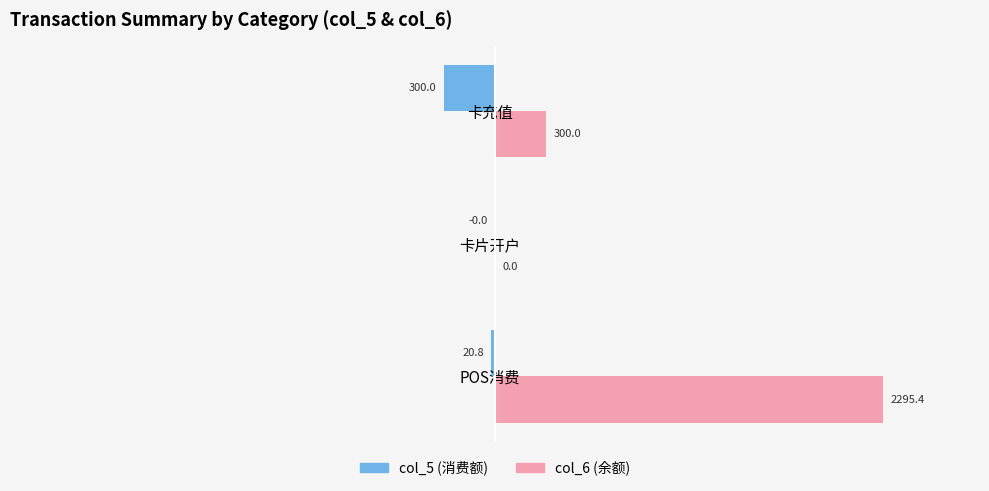

Between POS消费 and 卡片开户, which series saw the biggest shift?

col_6 (余额)